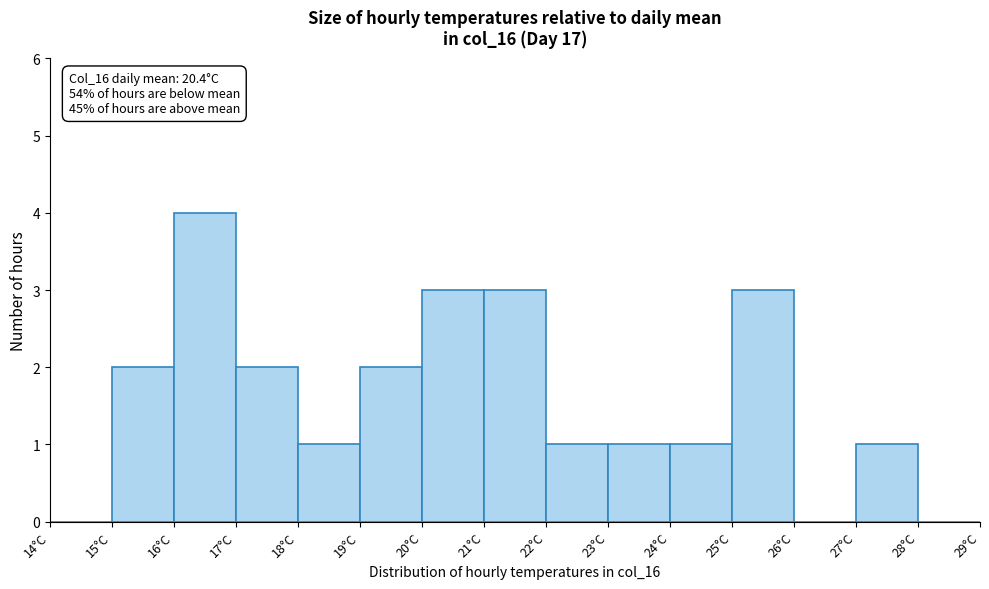

Which range on the x-axis has the tallest bar?

16 to 17